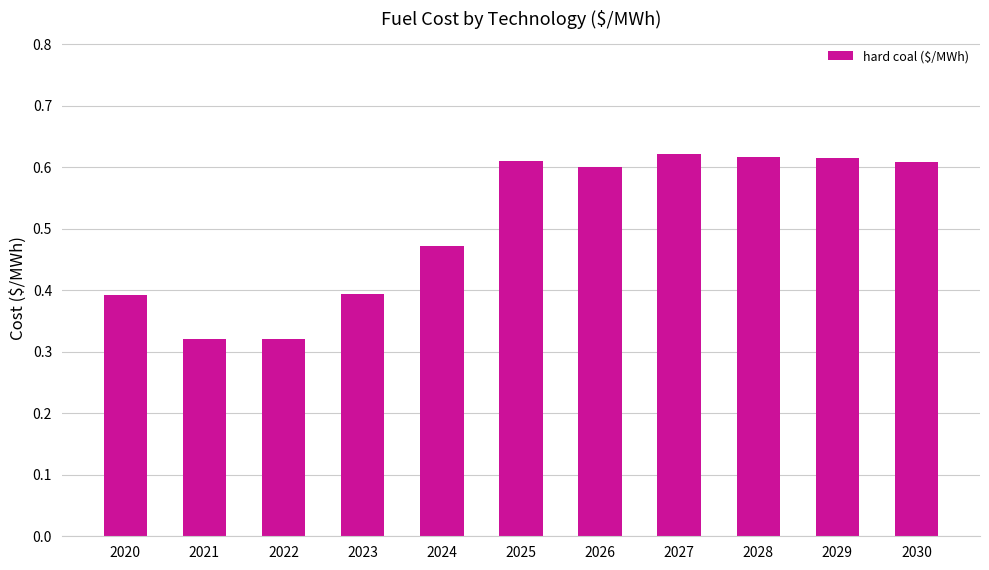

What is the difference between the values at 2022 and 2024?

0.2